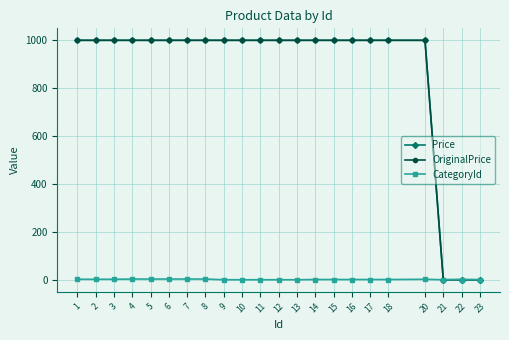

Does the chart have visible grid lines?

Yes